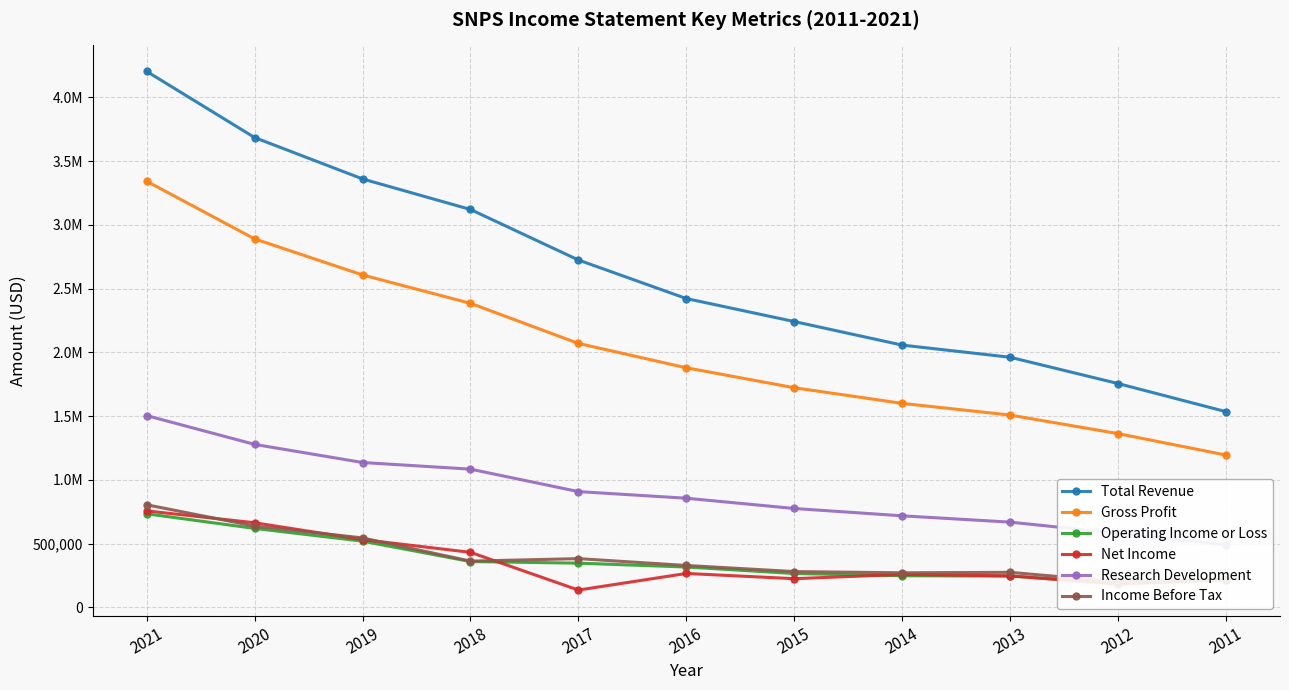

Is the value of Net Income at 2015 greater than the value of Total Revenue at 2017?

No